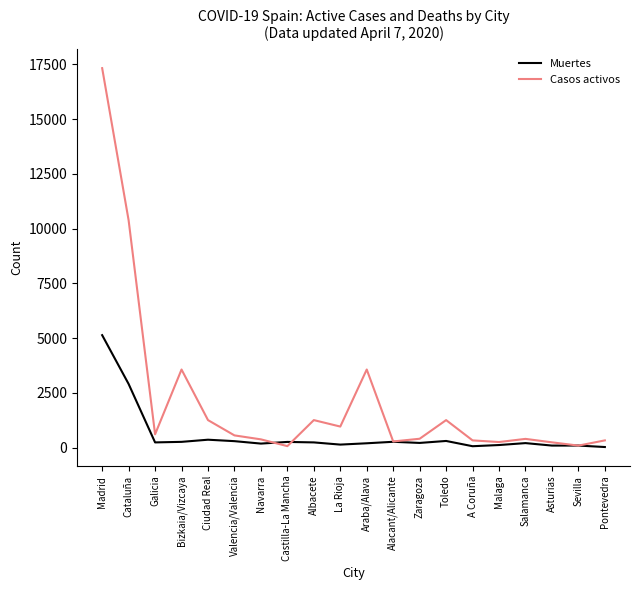

What position from the left is Castilla-La Mancha?

8